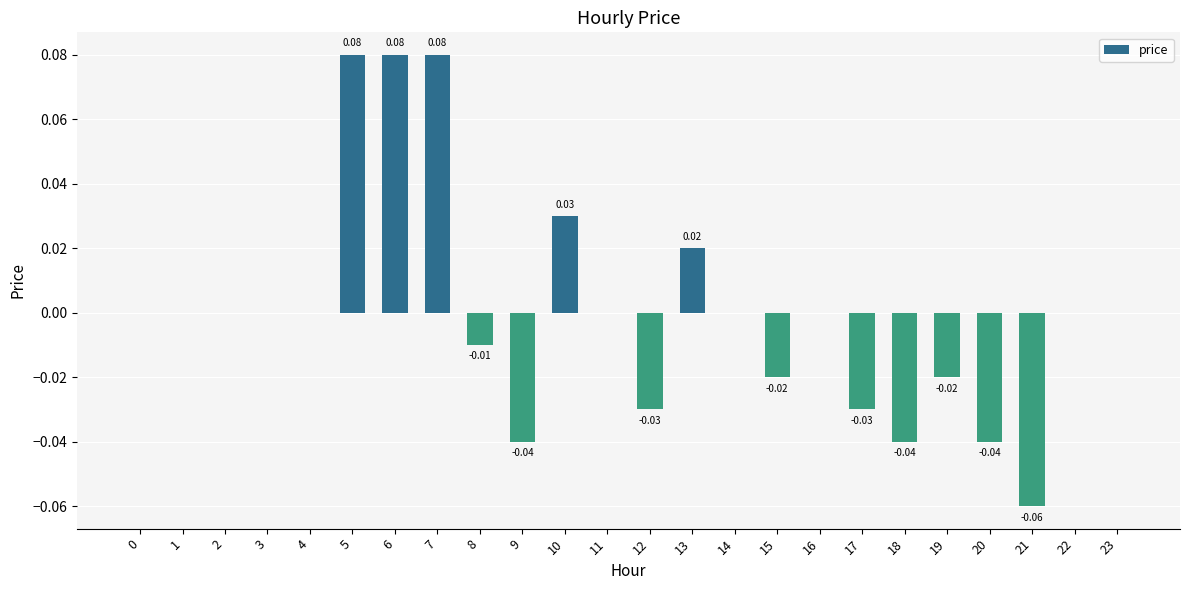

Which has a higher value, 12 or 23?

23